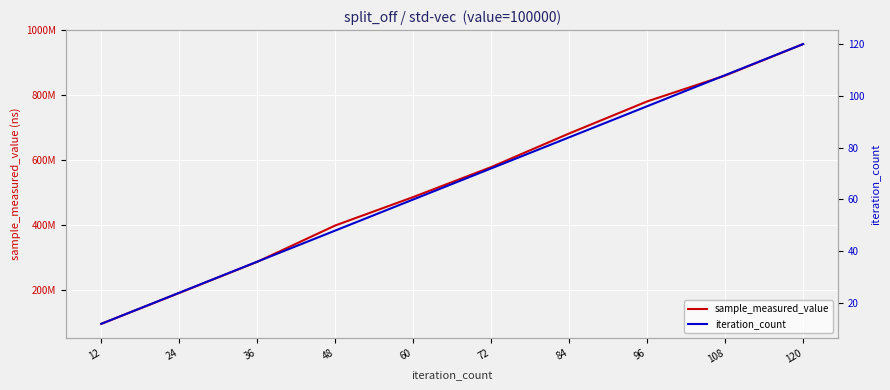

Count the iteration_count values in the range 36 to 96.

6